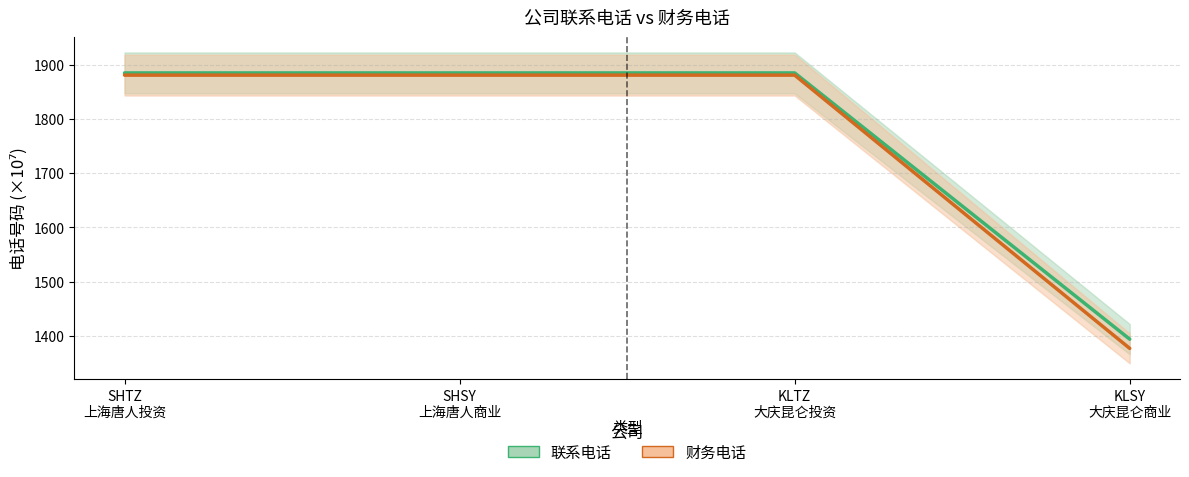

What is the total value across all series at KLSY
大庆昆仑商业?

2770.4